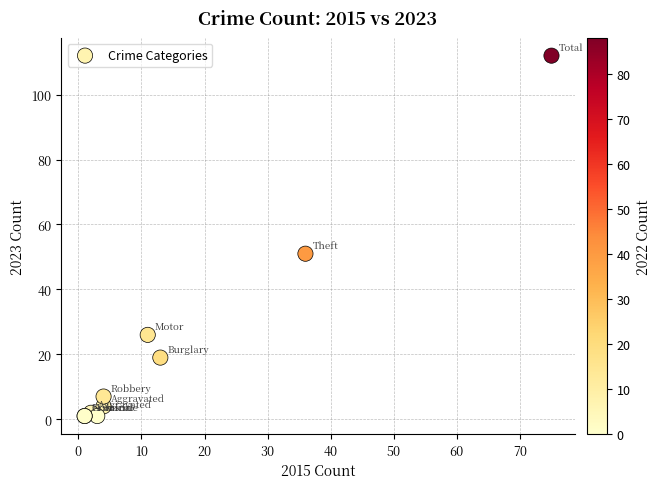

What Y value in the scatter plot is closest to 56?

51